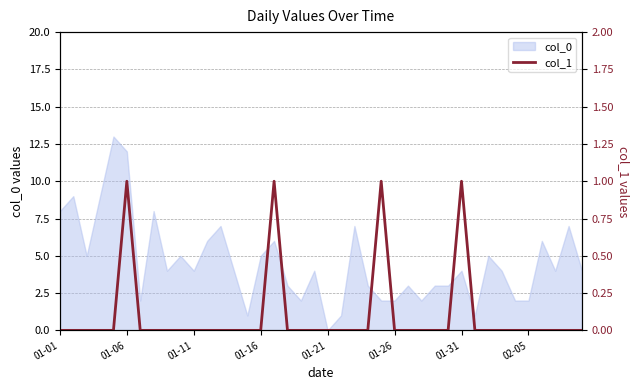

Which category has the lowest value in the col_0 series?

01-21